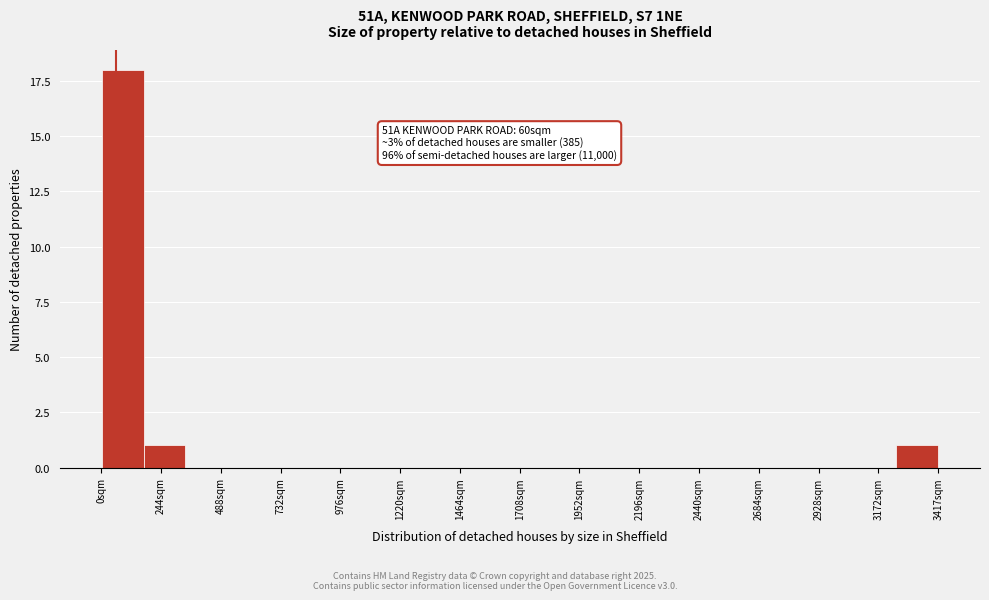

Read against the x-axis, roughly where is the centre of the tallest bar?

100